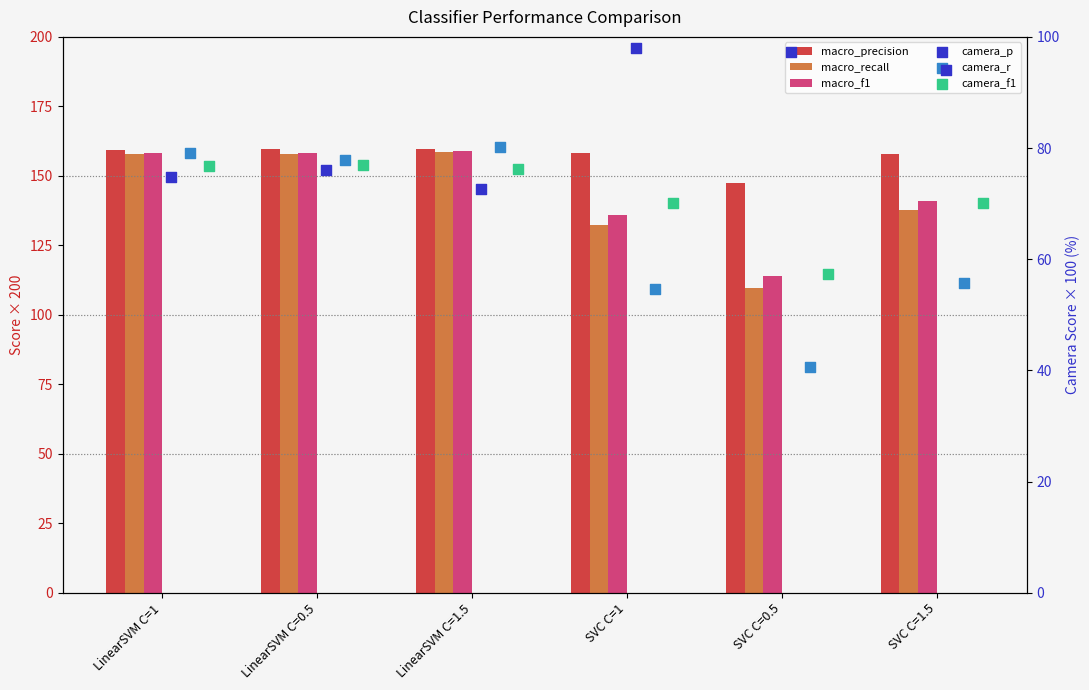

Which series has the widest spread of Y values?

macro_recall